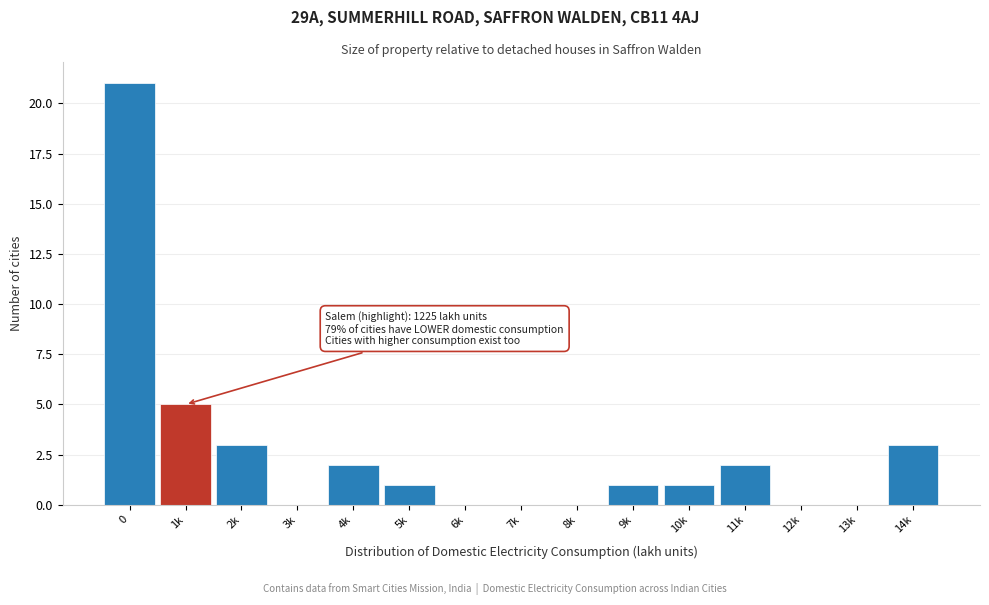

Reading left to right, list all the values displayed in this chart.

0=21	1k=5	2k=3	3k=0	4k=2	5k=1	6k=0	7k=0	8k=0	9k=1	10k=1	11k=2	12k=0	13k=0	14k=3